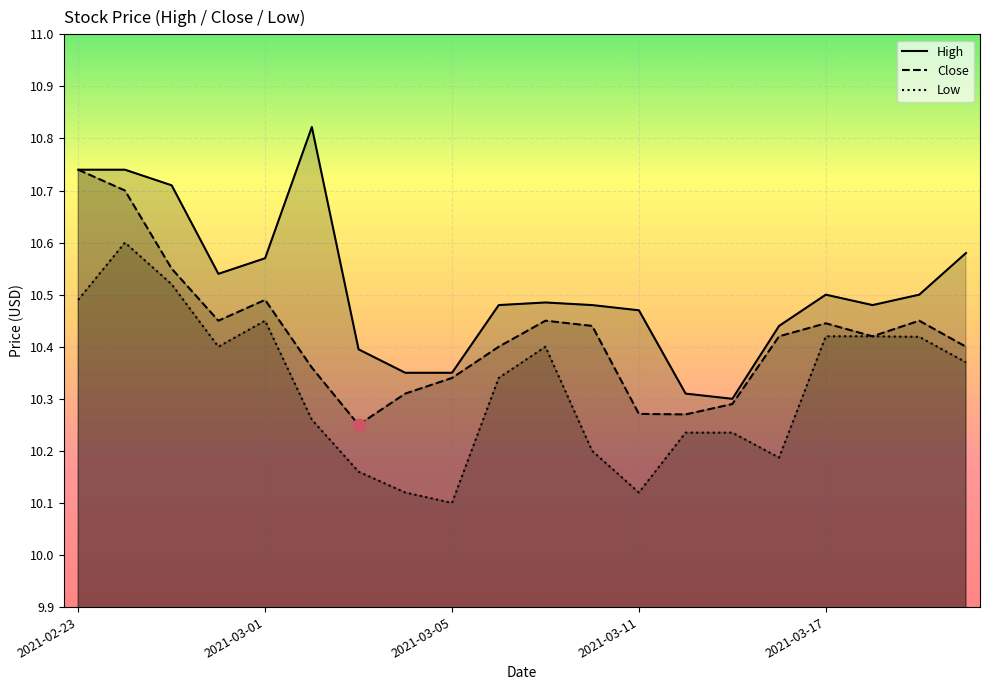

True or false: Low and High cross at least once.

False